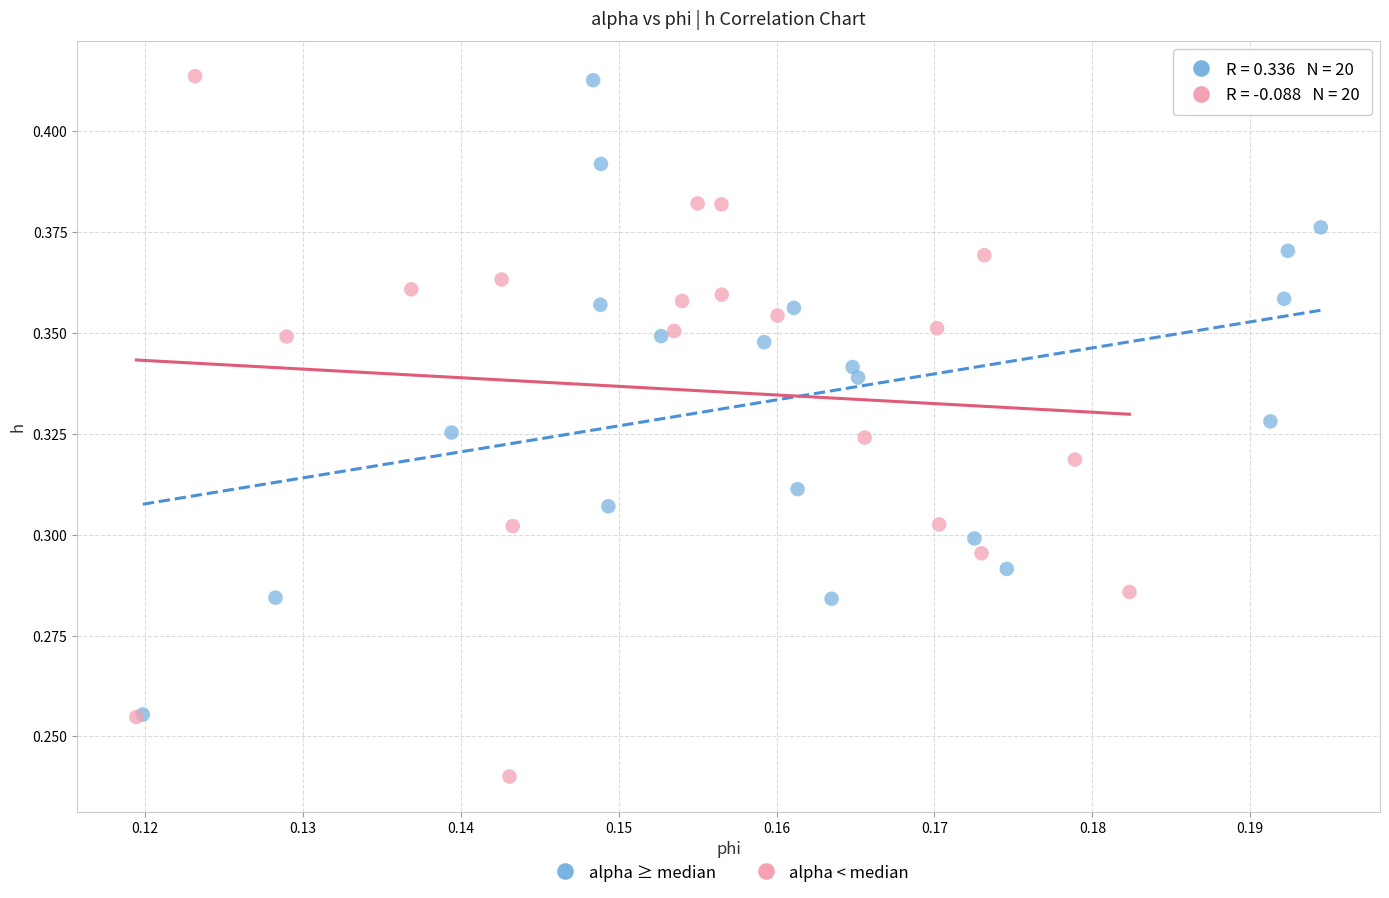

What are all the series names shown in the legend?

alpha ≥ median, alpha < median